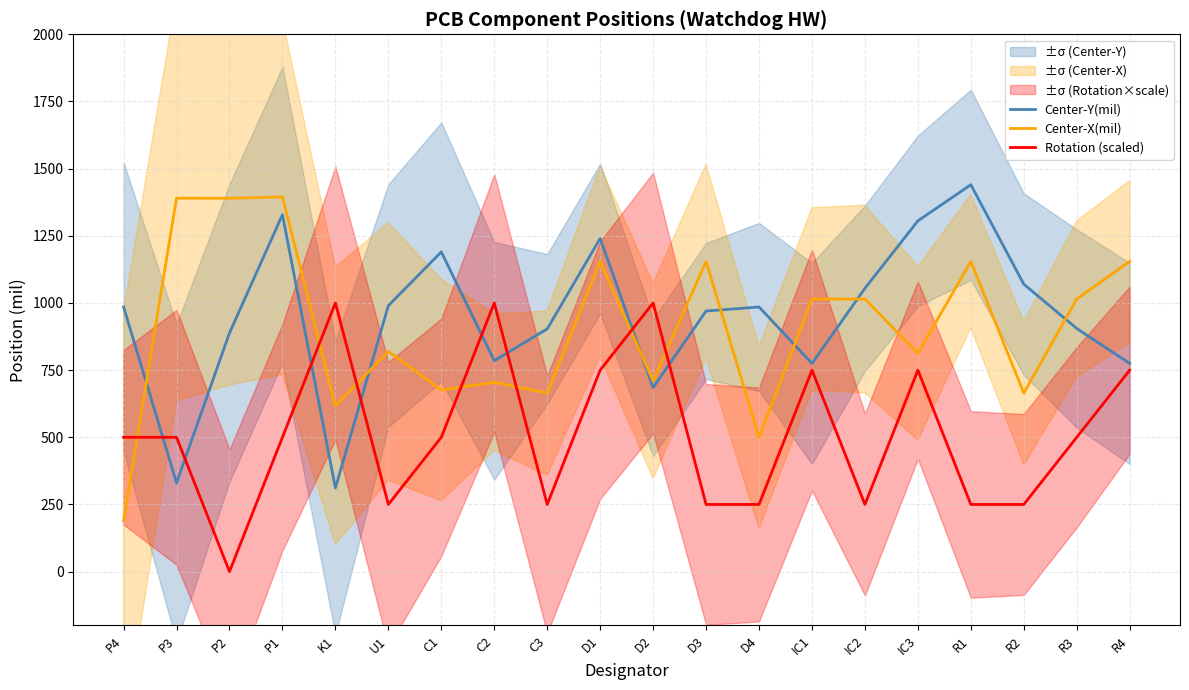

Where is the first local maximum for Rotation (scaled)?

K1